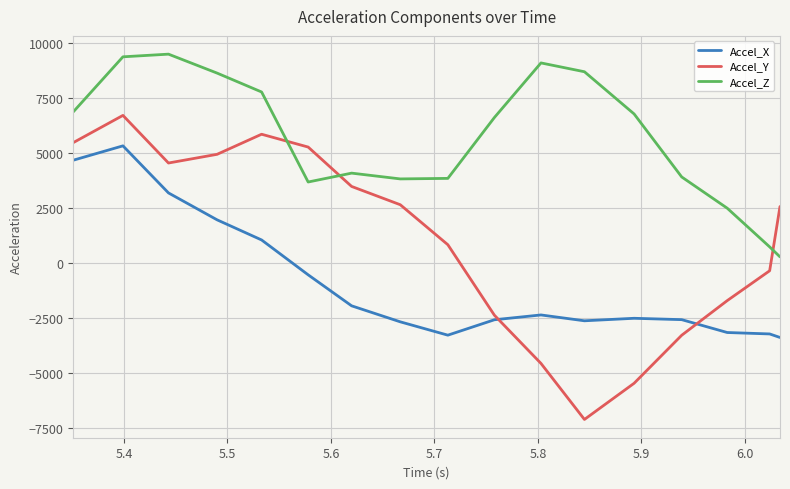

What is the minimum value for Accel_Y?

-7133